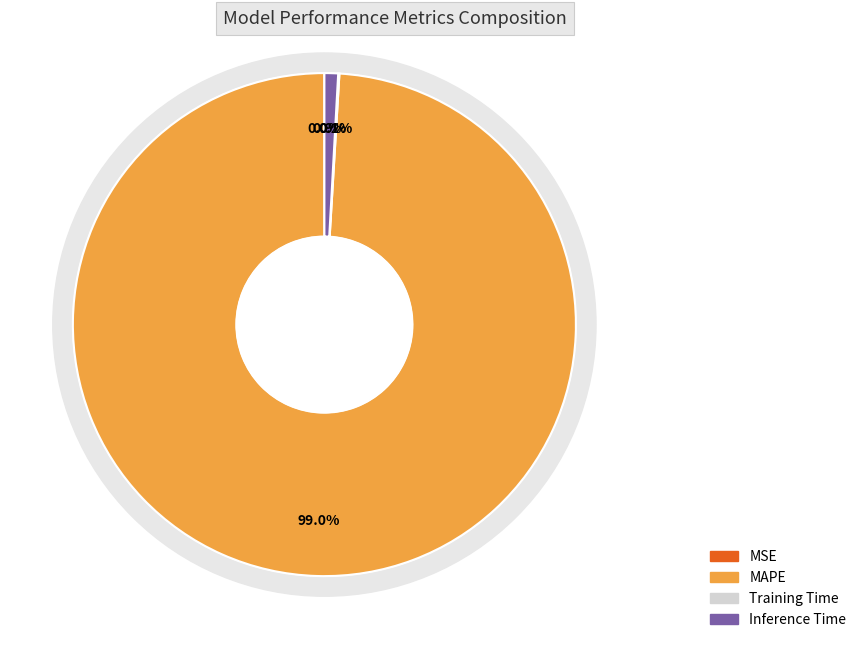

What is the largest slice in the pie chart?

MAPE